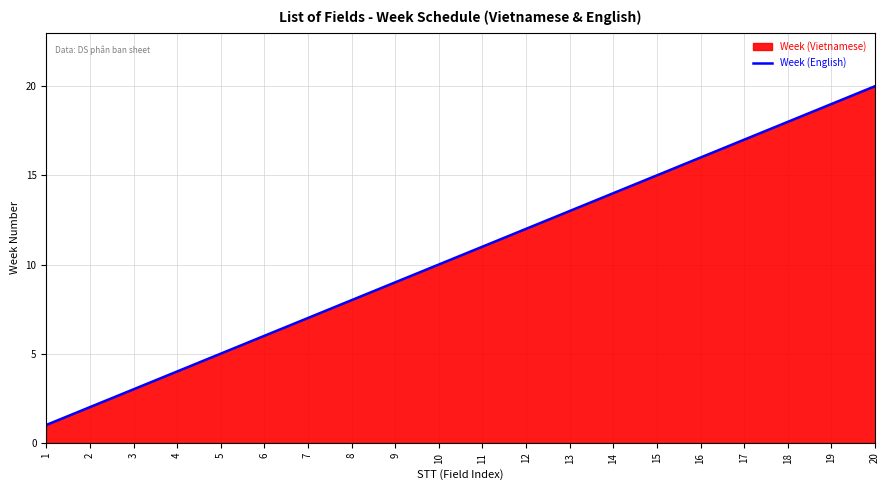

What is the difference between the second highest and minimum values?

18